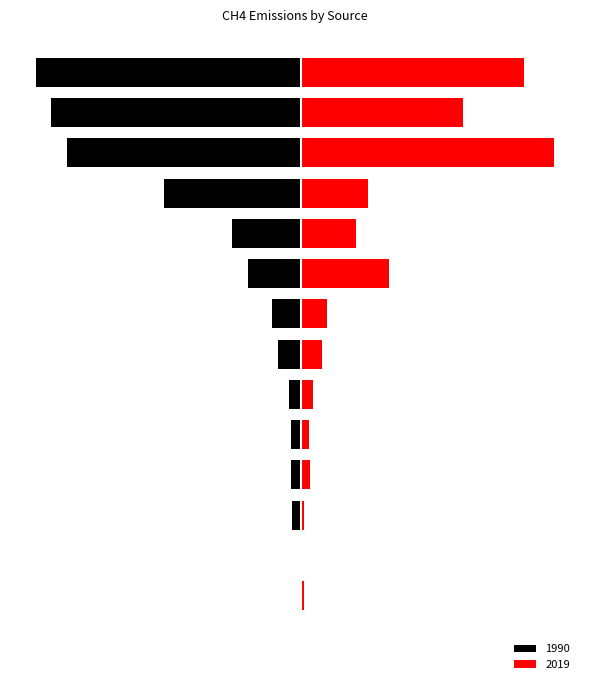

List the labels in order of 1990 value, smallest first.

Petrochemical Production, Composting, Field Burning, Mobile Combustion, Abandoned Oil and Gas Wells, Abandoned Underground Coal Mines, Stationary Combustion, Rice Cultivation, Wastewater Treatment, Manure Management, Petroleum Systems, Coal Mining, Enteric Fermentation, Landfills, Natural Gas Systems